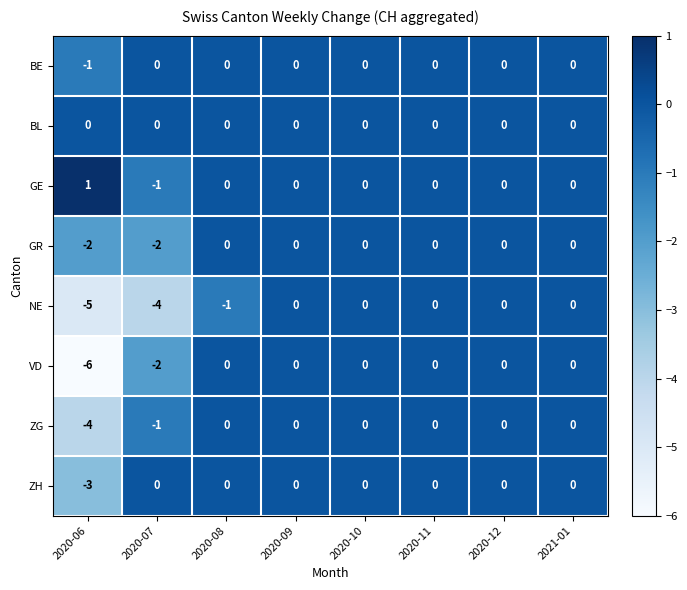

Rank the series at 2020-06 from highest to lowest value.

GE, BL, BE, GR, ZH, ZG, NE, VD